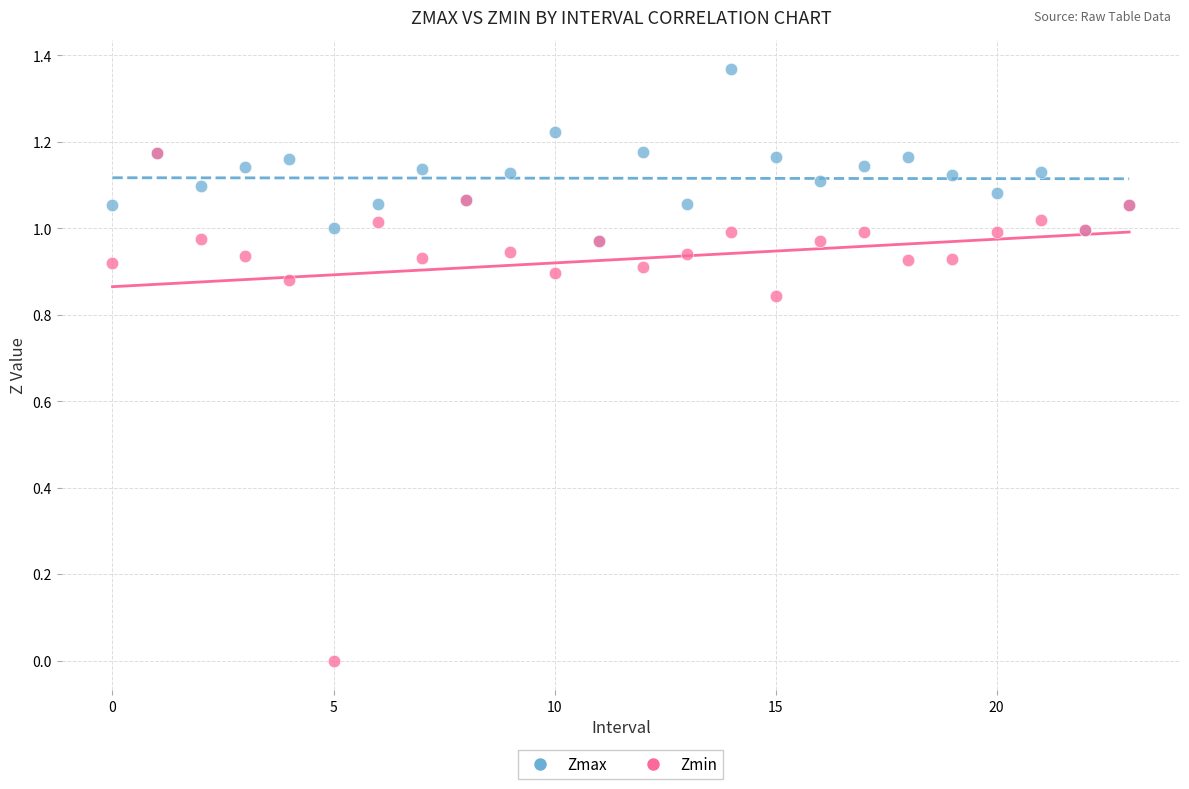

Which series has the largest Y range (max minus min)?

Zmin